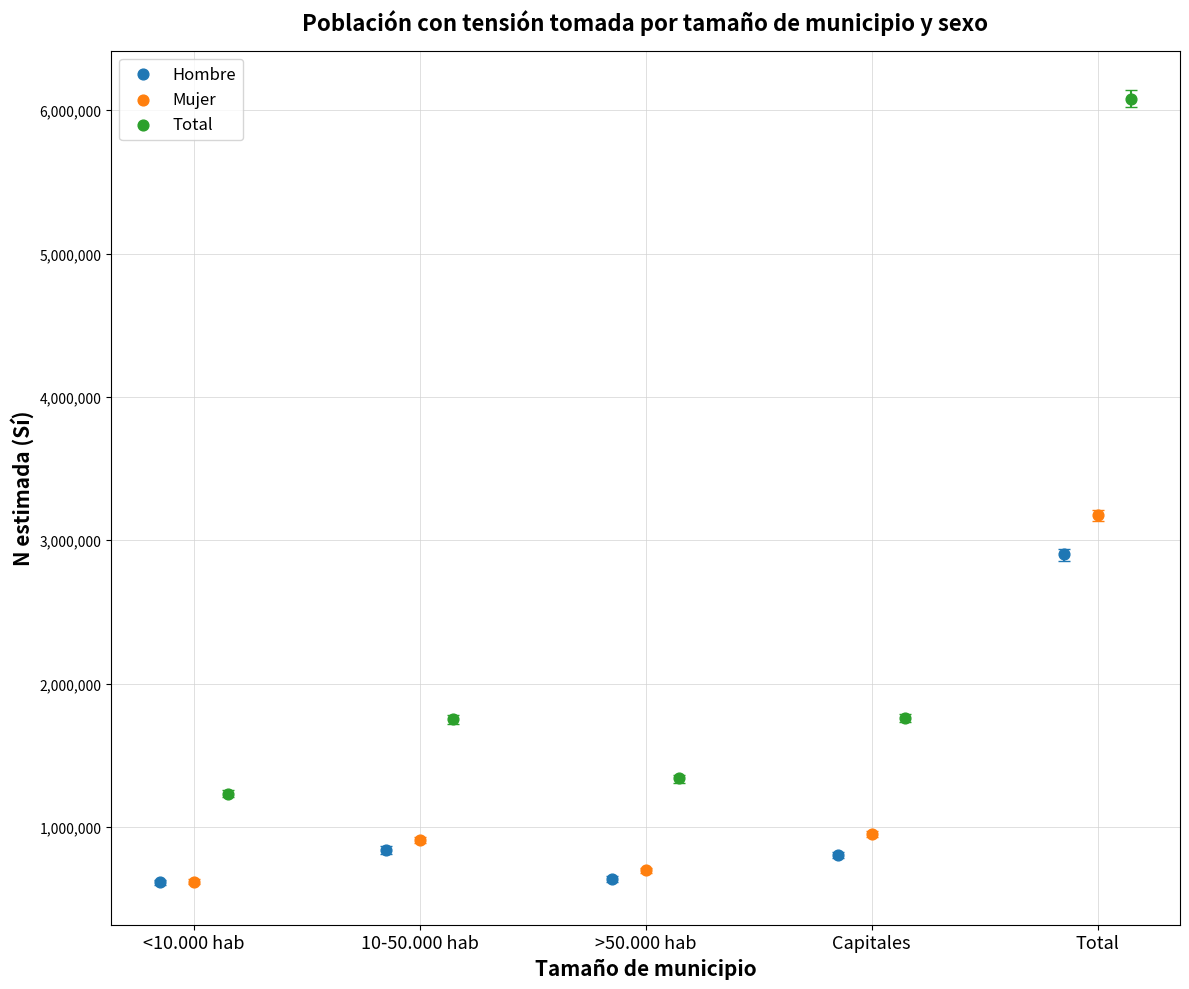

Which series contains the highest Y value?

Total